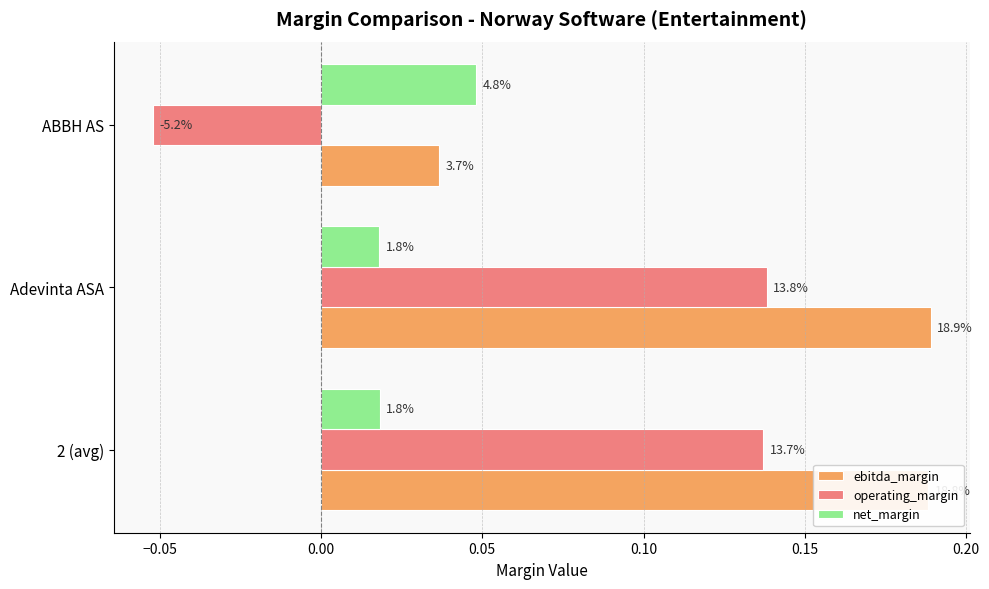

What are all the series names shown in the legend?

ebitda_margin, operating_margin, net_margin